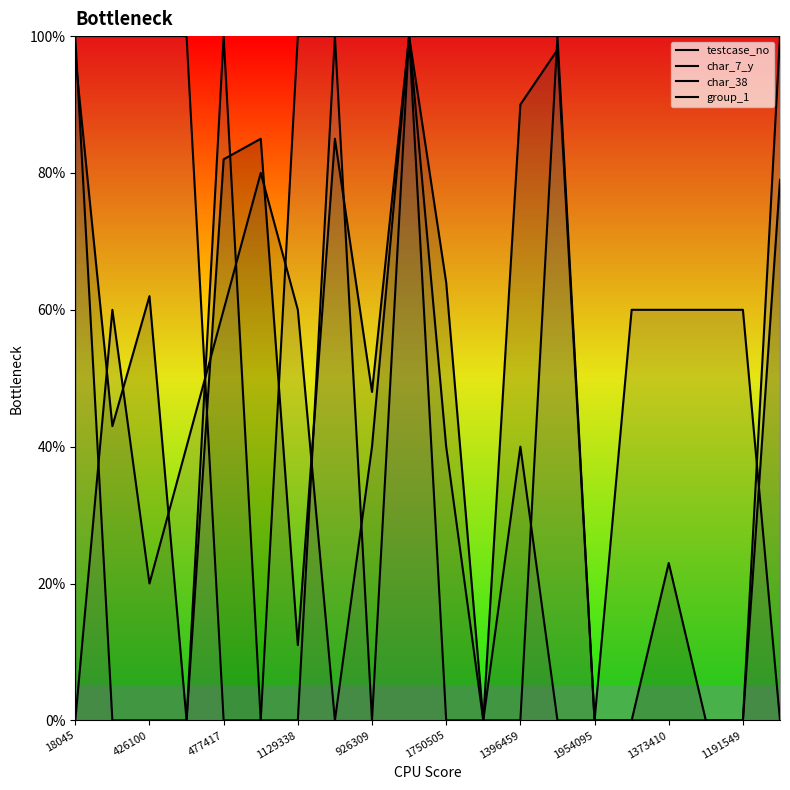

True or false: group_1 and char_38 cross at least once.

True